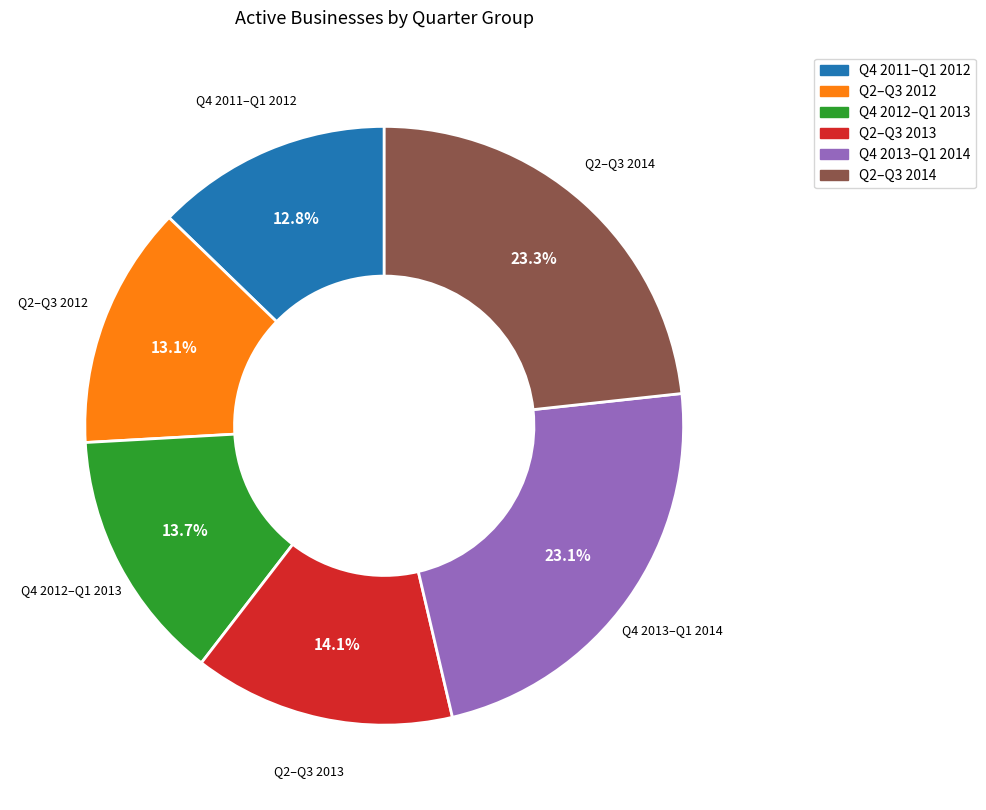

Count the number of slices in the pie.

6